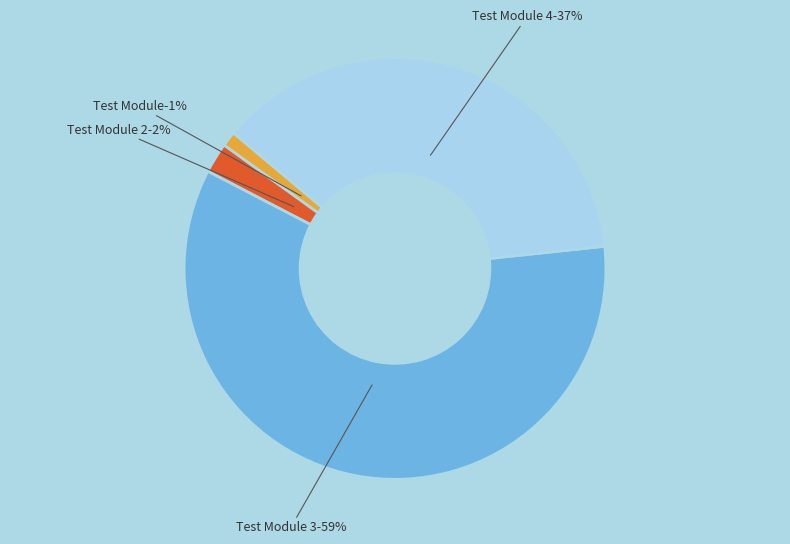

What percentage is NOT represented by Test Module 3?

40.7%